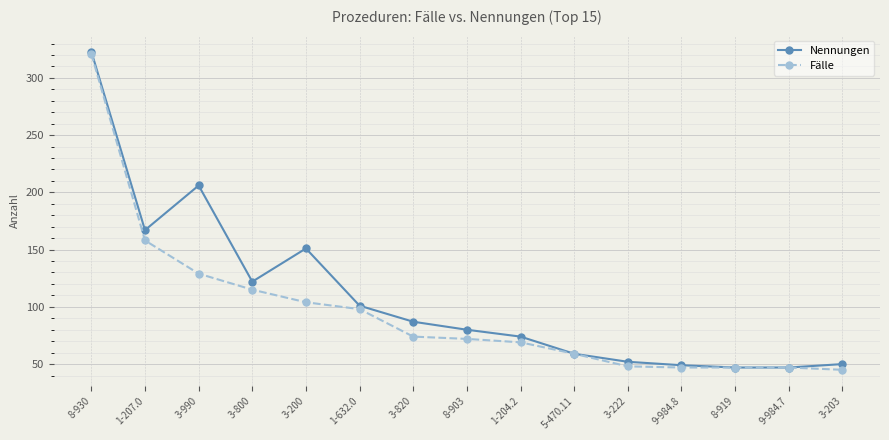

Rank the series at 3-222 from highest to lowest value.

Nennungen, Fälle